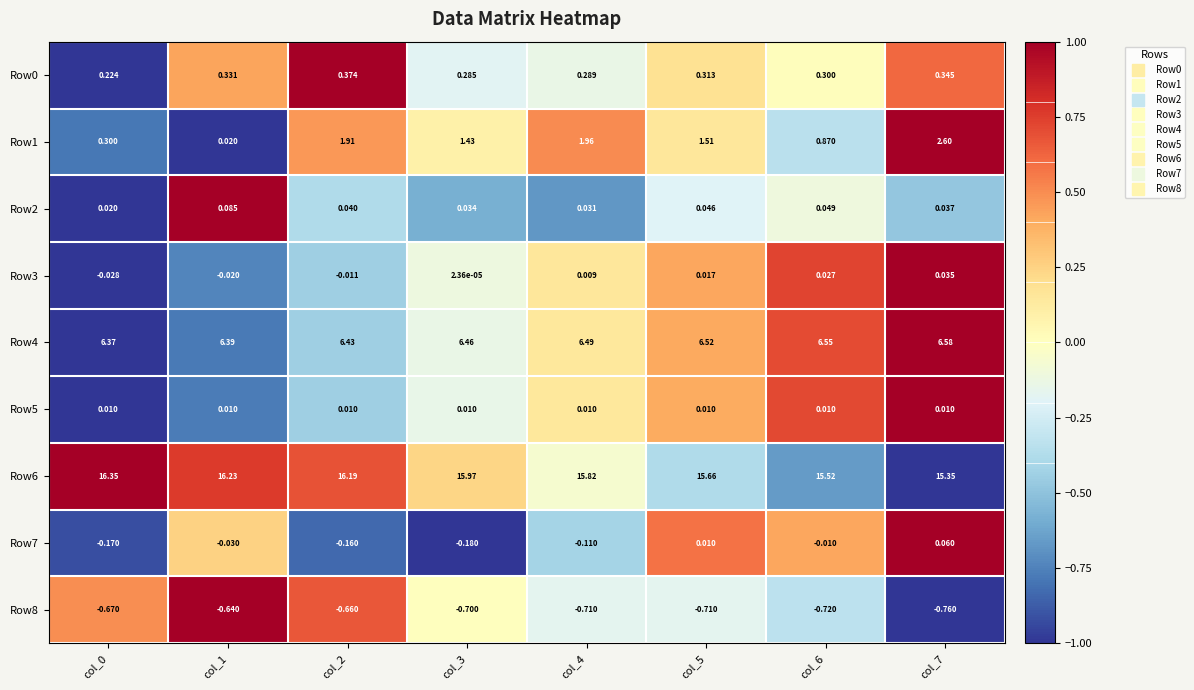

Is the value of Row1 at col_3 greater than the value of Row3 at col_1?

Yes